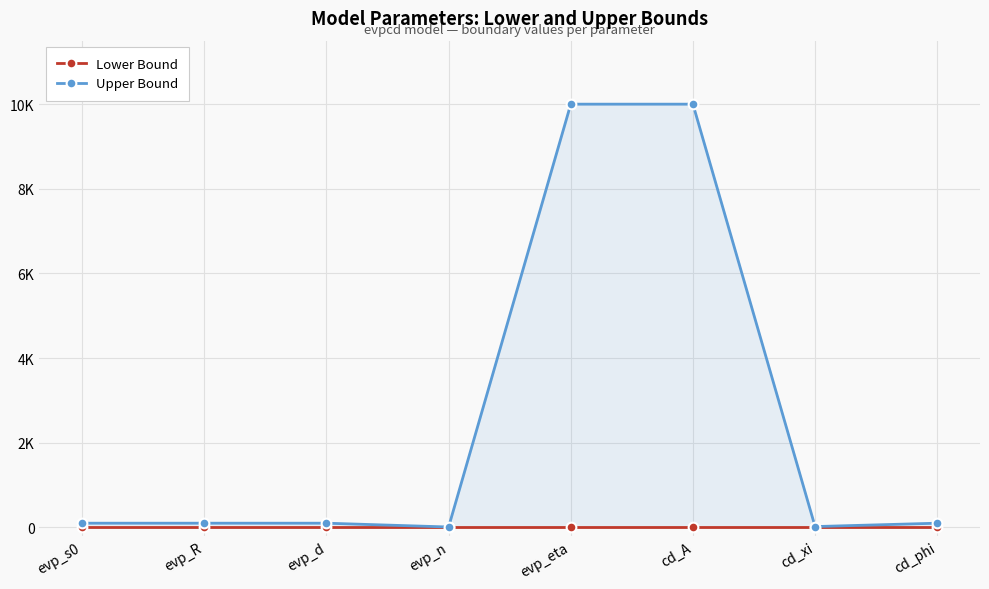

Which has a higher value, cd_xi or cd_A?

cd_xi